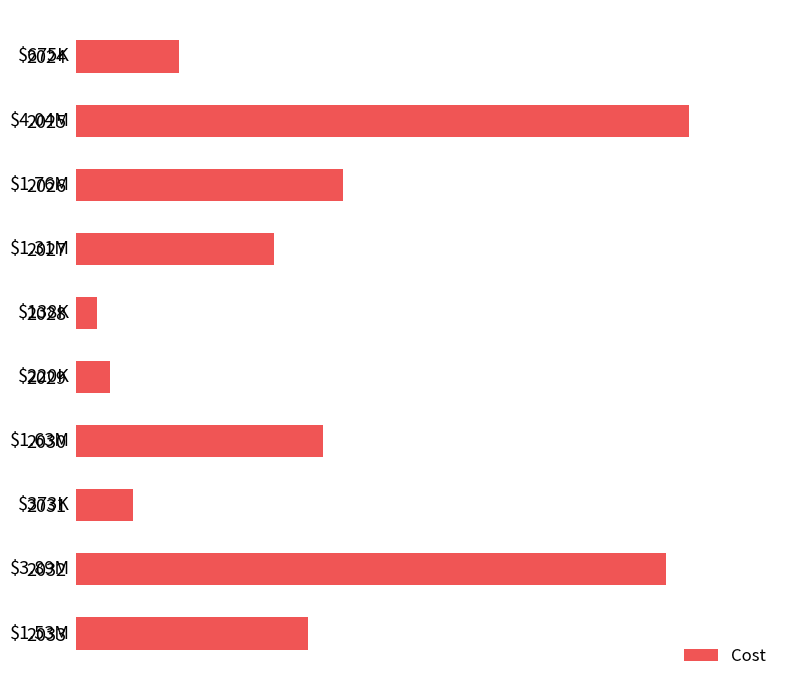

Are the bars grouped side by side (vs. stacked)?

No